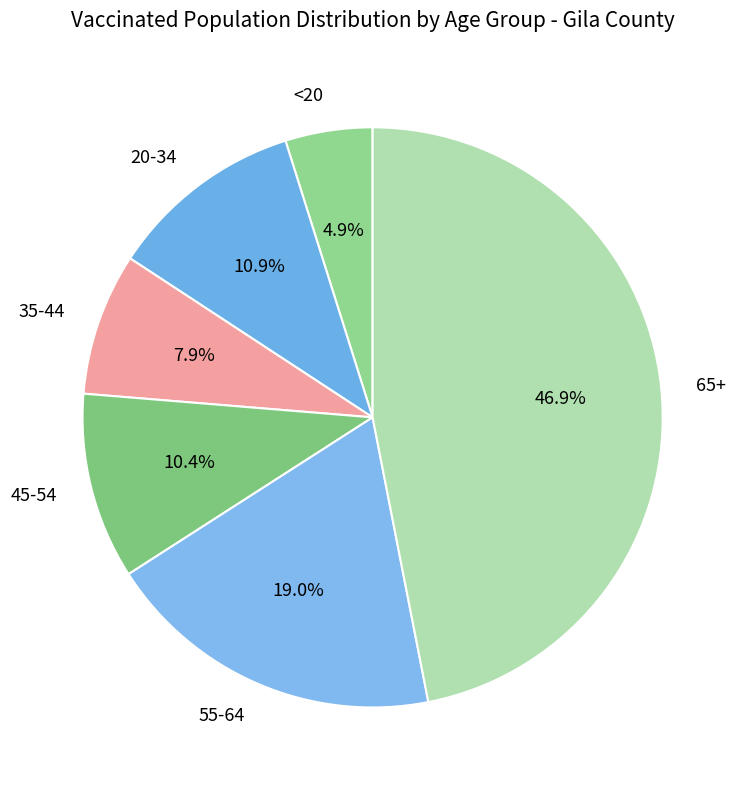

To the nearest percent, what is the average slice percentage?

17%